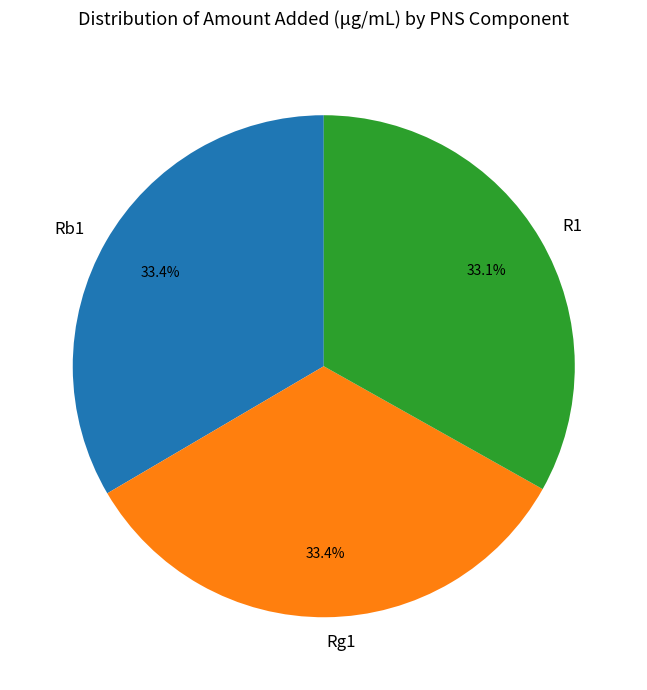

How many slices are in this pie chart?

3